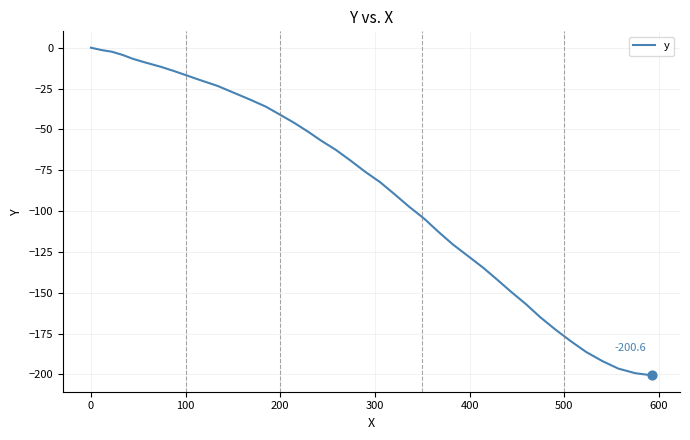

What is the difference between the maximum and minimum values?

200.6